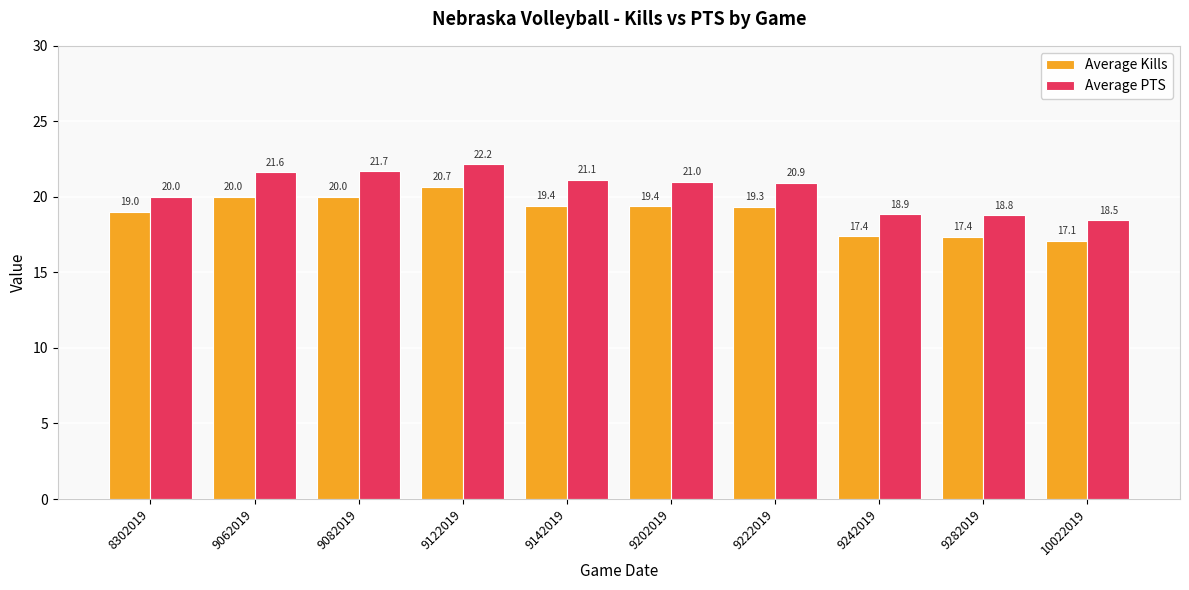

True or false: Average Kills has a value of 26.1 at 9222019.

False